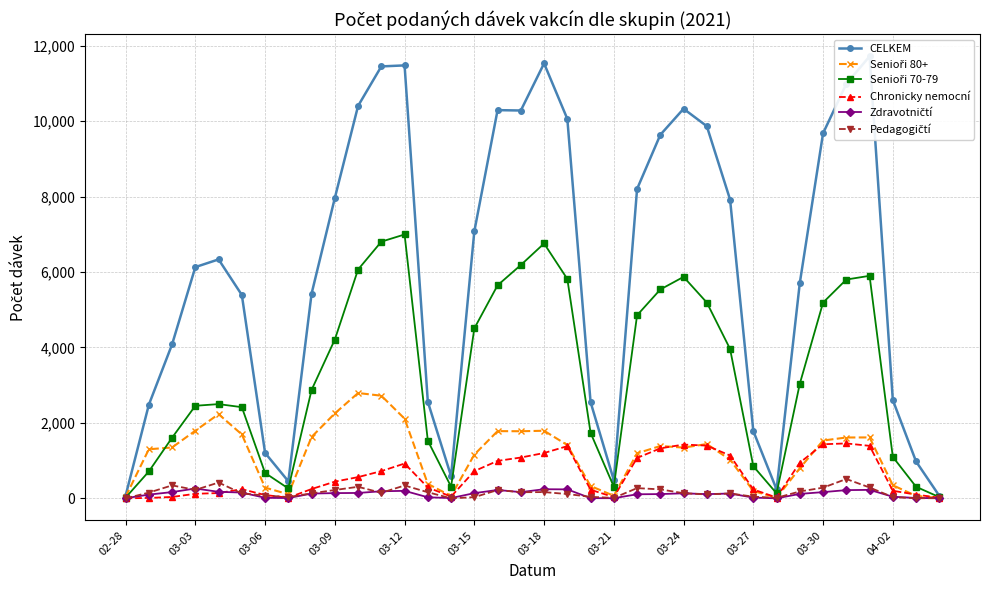

Is it true that Zdravotničtí equals 133 at 03-24?

True